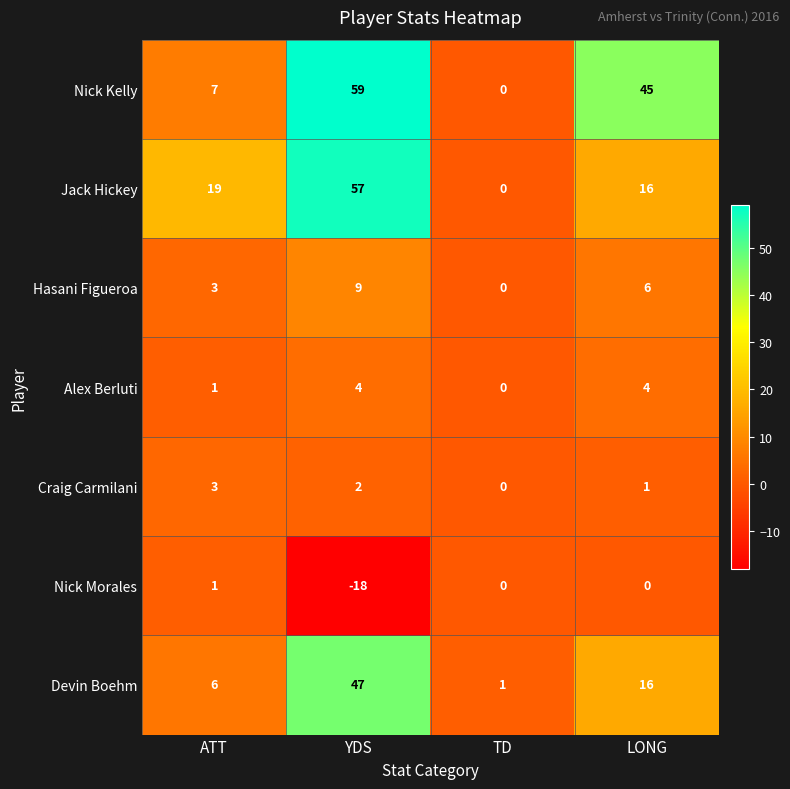

Which category has the lowest value across all series?

YDS